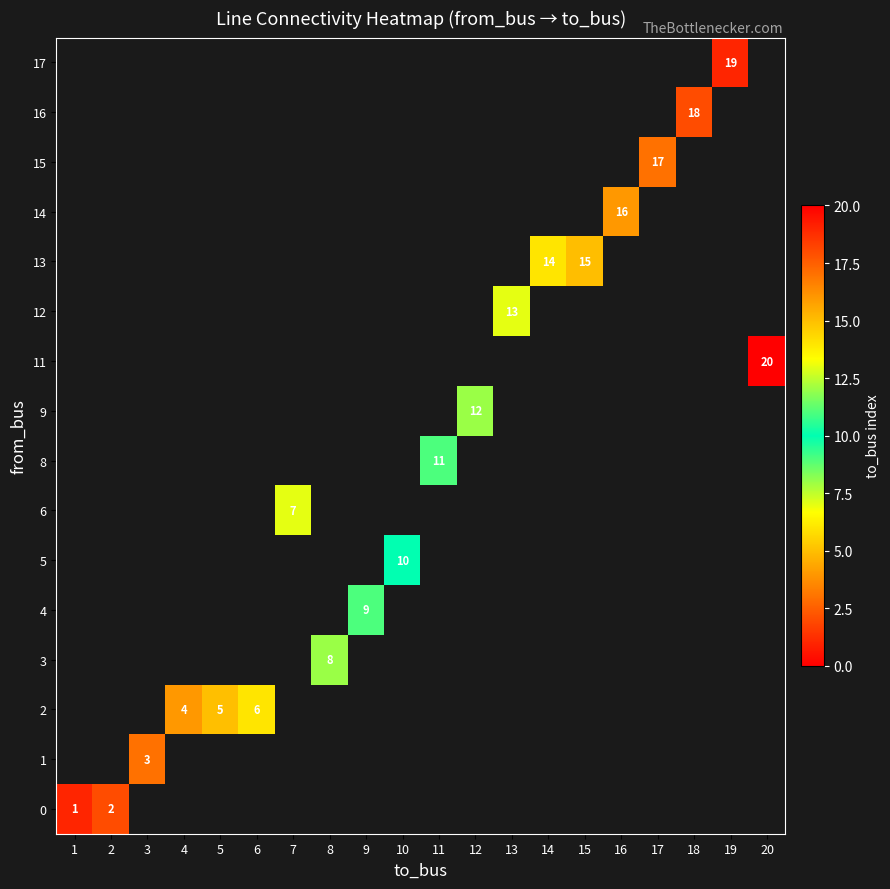

The value of 2 at 5 is 5. True or false?

True